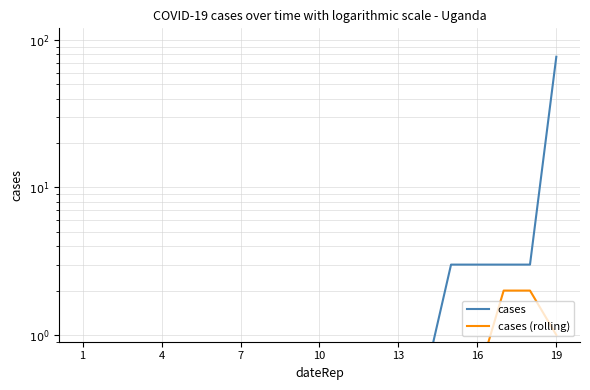

How many distinct data groups are displayed?

2